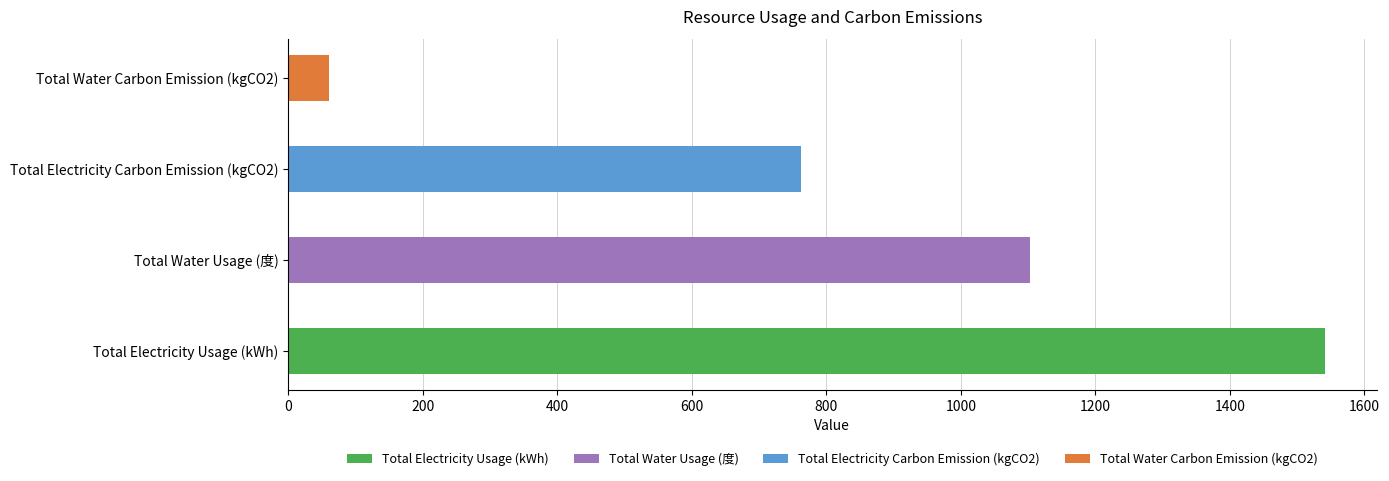

True or false: the data shows 1103.3 at Total Water Usage (度).

True